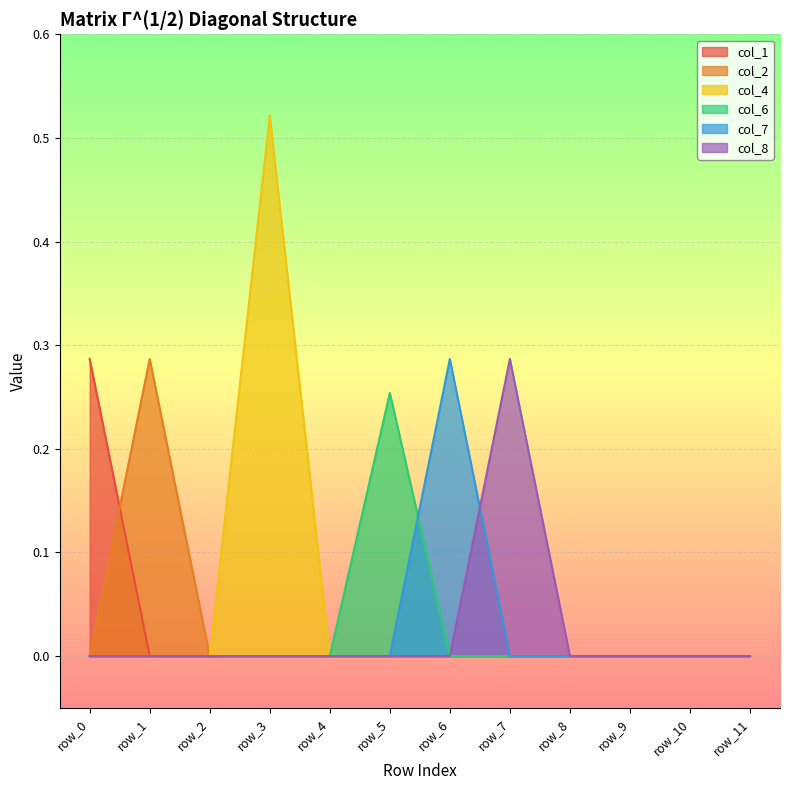

The col_2 series shows 0.3 at row_1. True or false?

True